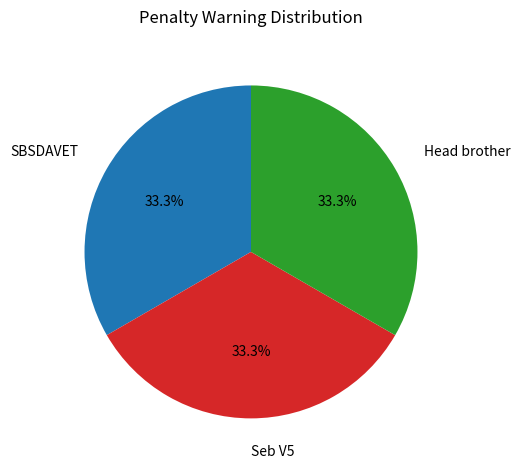

Is there a majority slice in this chart?

No